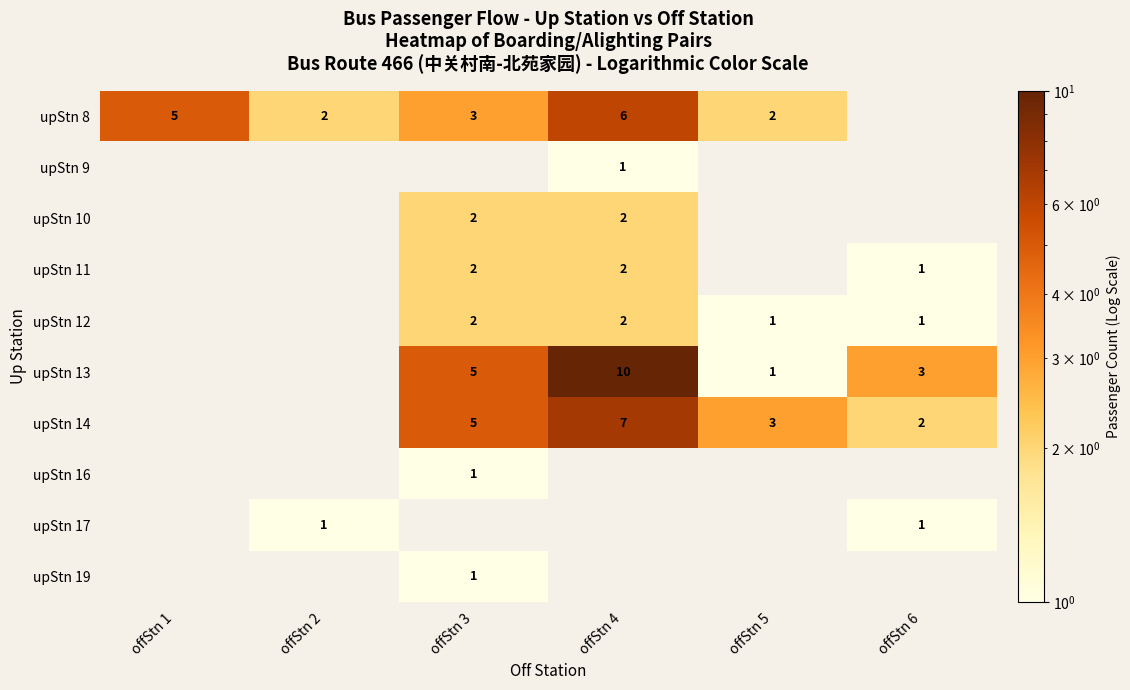

The upStn 11 series shows 3 at offStn 4. True or false?

False